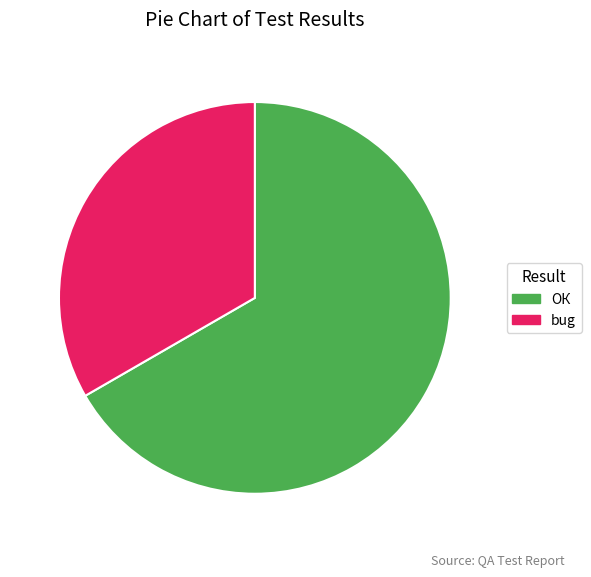

Approximately how many times larger is the value at ОК compared to bug?

2.0